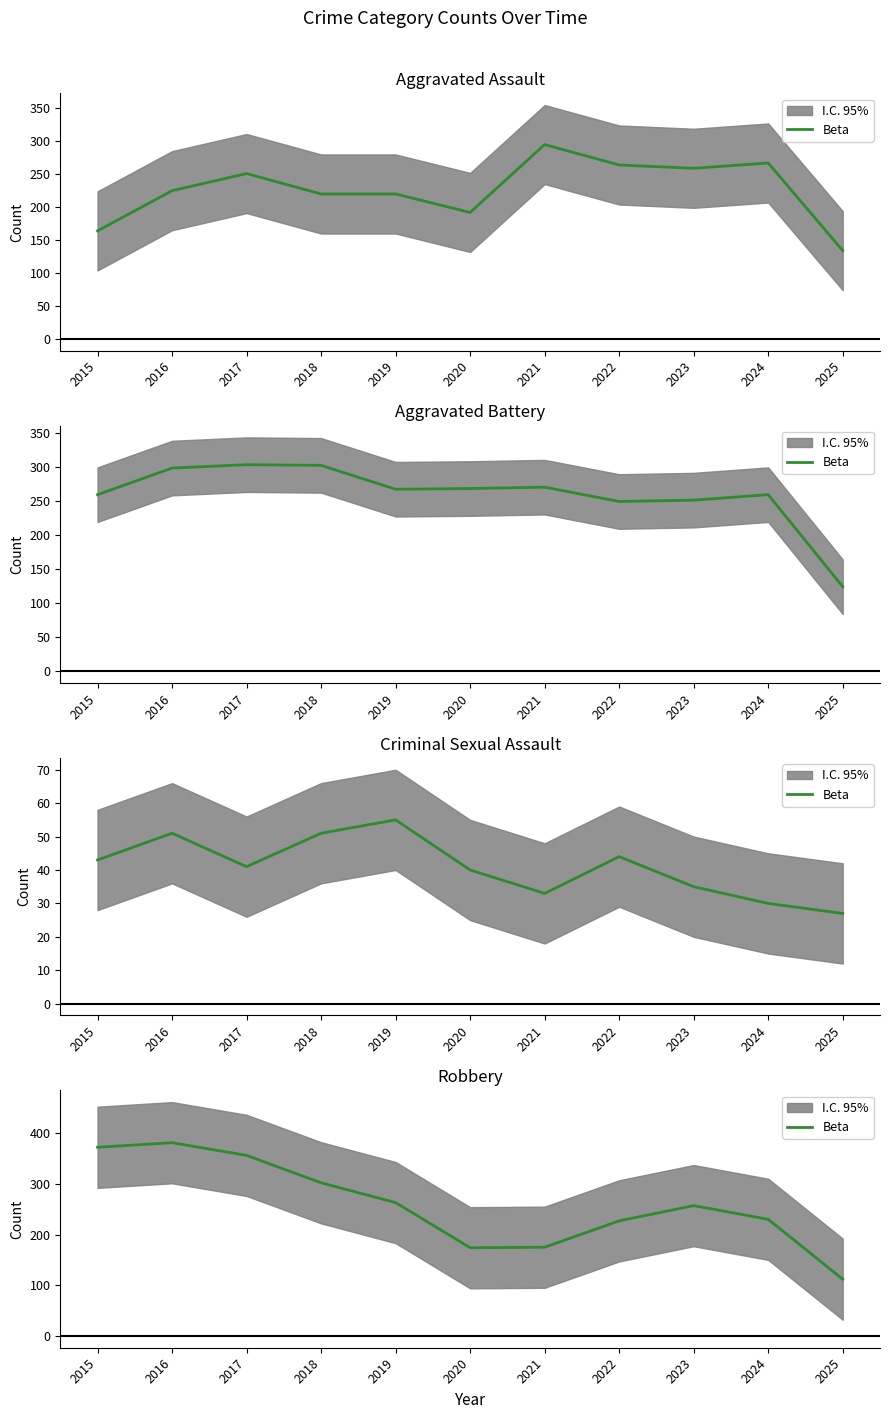

Reading right to left, what are all the values shown in this chart?

2025=112	2024=230	2023=257	2022=227	2021=175	2020=174	2019=263	2018=302	2017=356	2016=381	2015=372